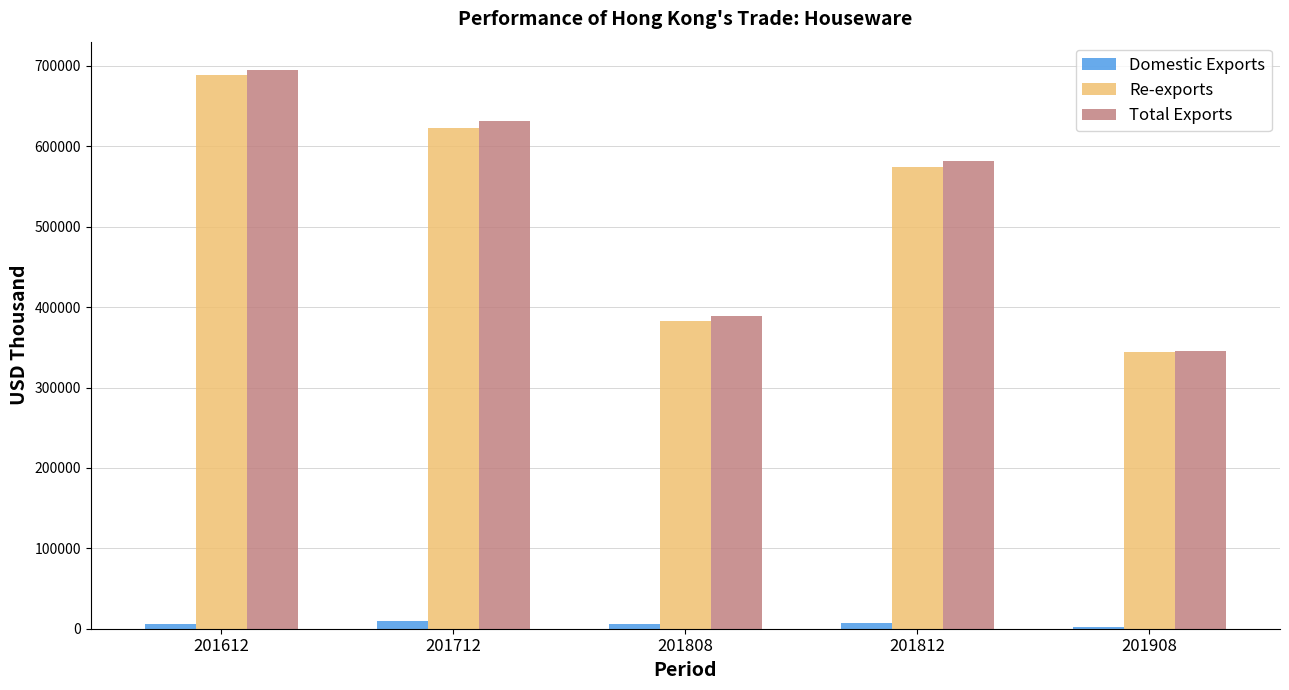

What value does the Re-exports series have at 201908?

343759.8